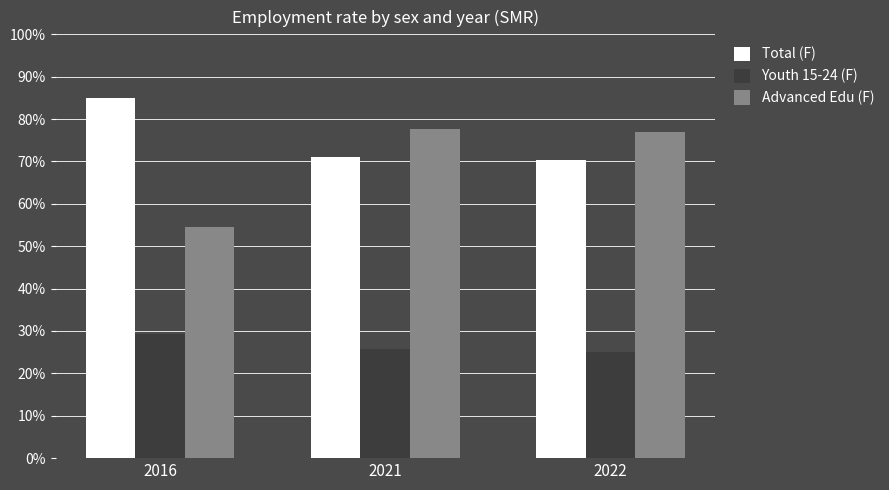

What is the total value across all series at 2022?

172.3